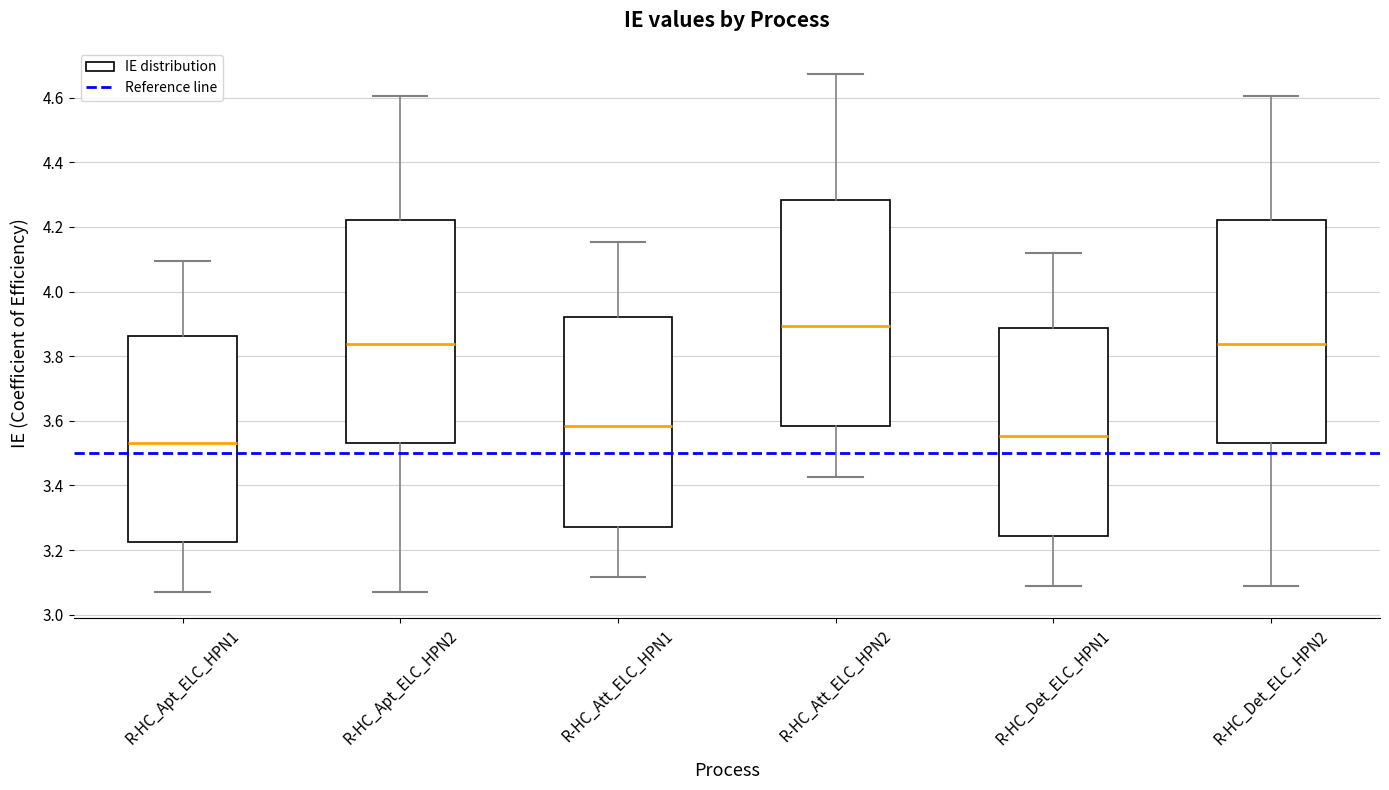

Reading left to right, read every box against the y-axis: the position of its median line, the range the box covers, and the ends of its whiskers. The values are not printed on the chart, so give them approximately, as read against the axis.

R-HC_Apt_ELC_HPN1: median 3.54, box 3.22 to 3.86, whiskers 3.08 to 4.10
R-HC_Apt_ELC_HPN2: median 3.84, box 3.54 to 4.22, whiskers 3.08 to 4.60
R-HC_Att_ELC_HPN1: median 3.58, box 3.28 to 3.92, whiskers 3.12 to 4.16
R-HC_Att_ELC_HPN2: median 3.90, box 3.58 to 4.28, whiskers 3.42 to 4.68
R-HC_Det_ELC_HPN1: median 3.56, box 3.24 to 3.88, whiskers 3.08 to 4.12
R-HC_Det_ELC_HPN2: median 3.84, box 3.54 to 4.22, whiskers 3.08 to 4.60